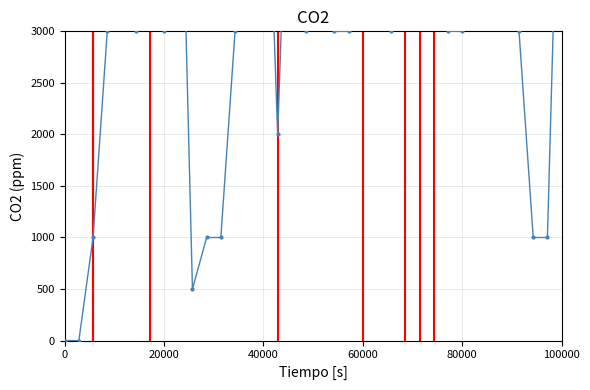

What is the sum of all values?

206500